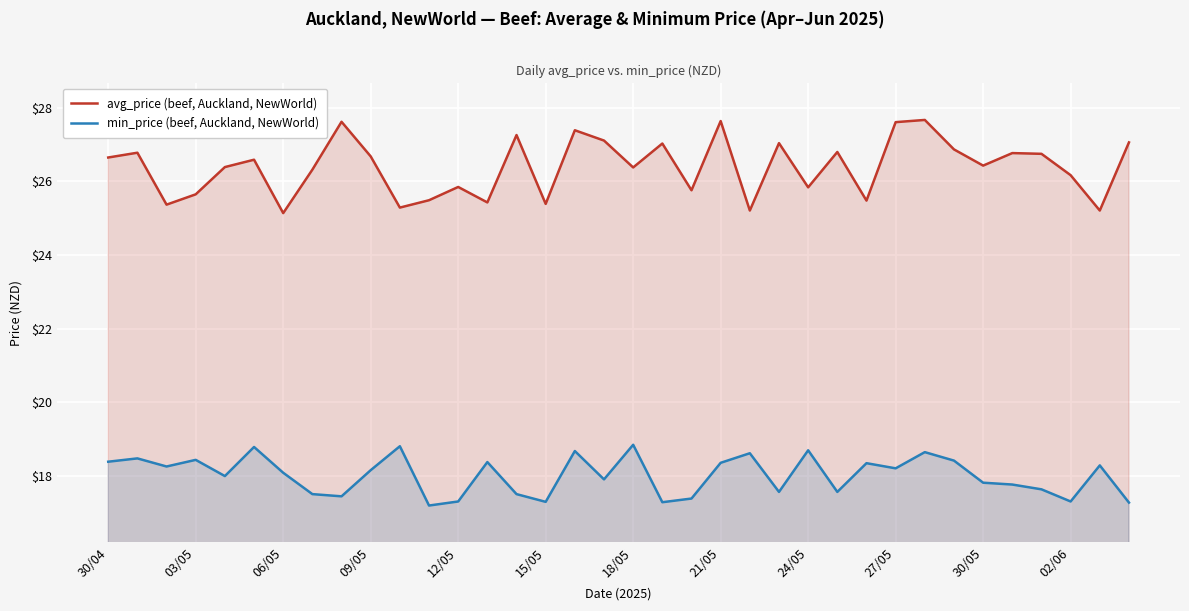

Which series has the largest range (max minus min)?

avg_price (beef, Auckland, NewWorld)